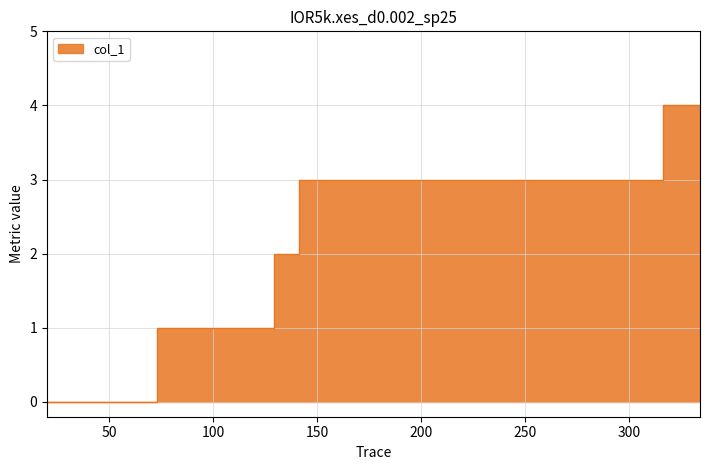

True or false: the data has more than 0 interior local peaks.

False